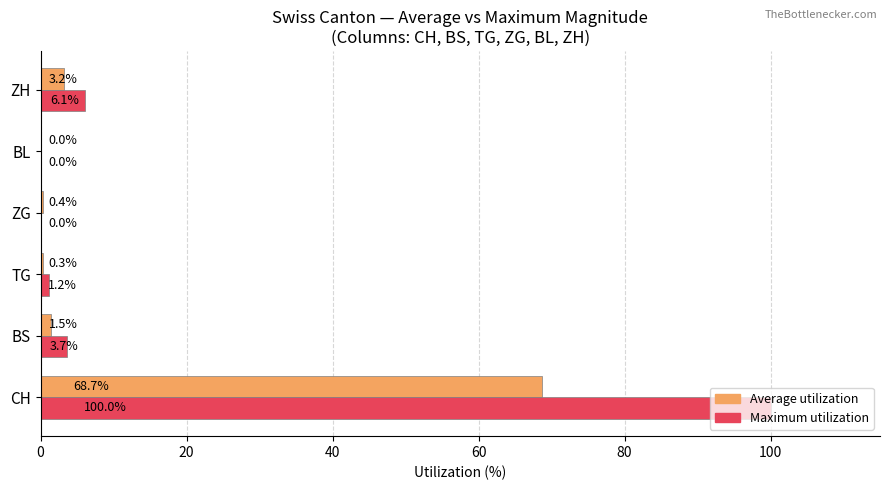

Which series changed the most between CH and ZH?

Maximum utilization